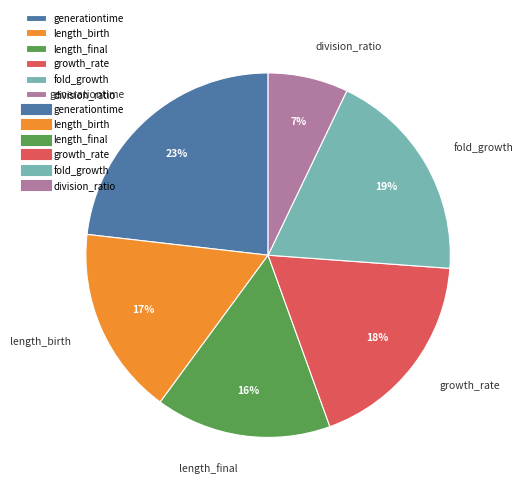

To the nearest percent, what is the difference between the largest and smallest slice percentages?

16%